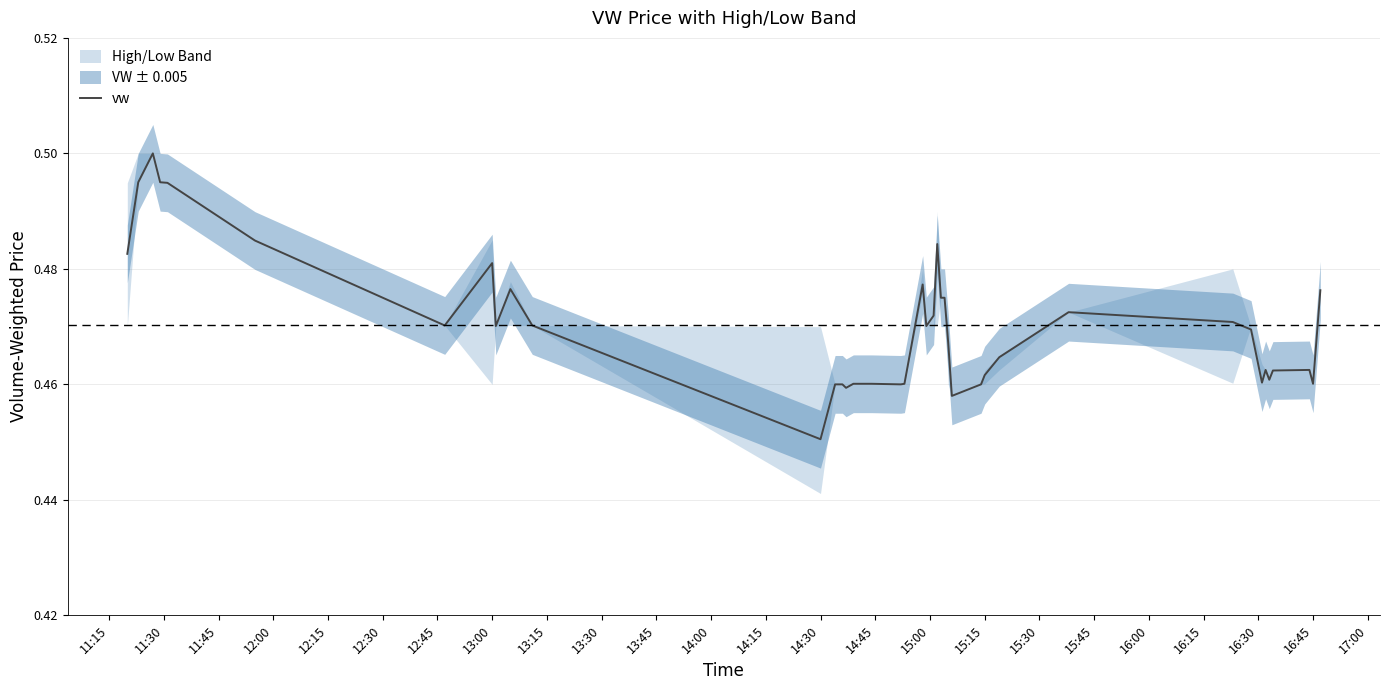

At which label is vw closest to 0?

14:30